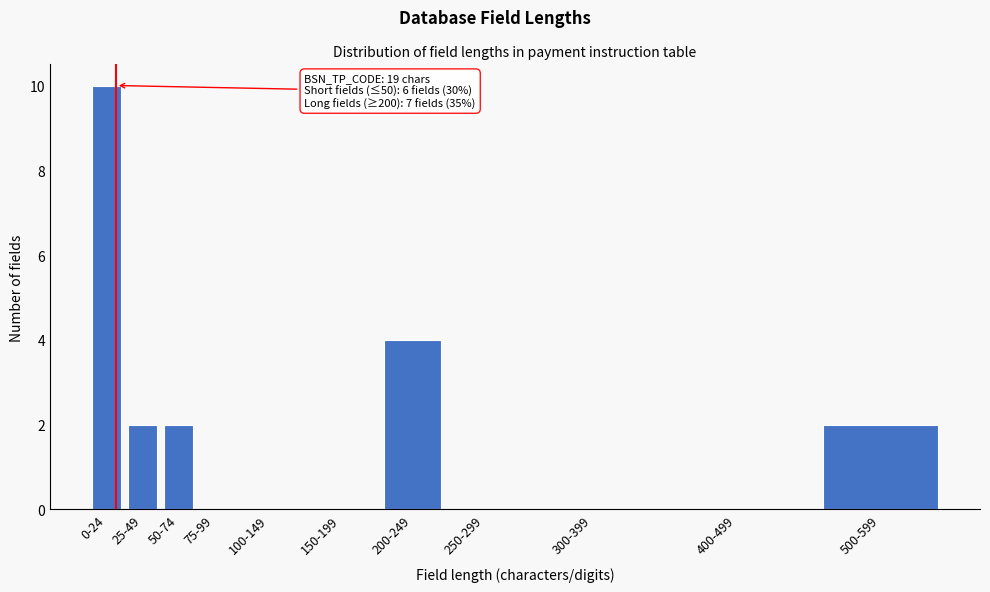

Reading right to left, what are all the values shown in this chart?

500-599=2	400-499=0	300-399=0	250-299=0	200-249=4	150-199=0	100-149=0	75-99=0	50-74=2	25-49=2	0-24=10